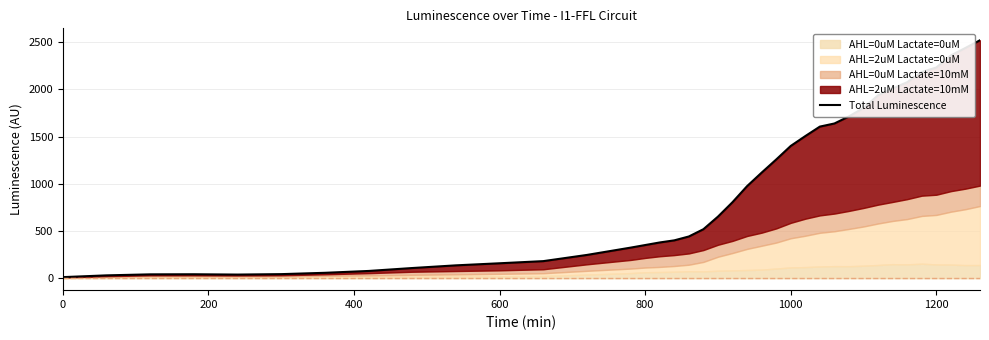

Reading right to left, what are all the values shown in this chart?

2520.0	2438.3	2359.0	2231.3	2183.3	2075.7	2009.7	1937.3	1802.7	1714.0	1638.7	1605.7	1505.3	1401.0	1257.3	1118.3	975.3	805.7	652.7	519.3	442.3	401.3	379.0	351.7	324.3	247.0	181.3	158.7	136.7	108.3	77.3	57.7	43.7	39.0	42.3	41.3	30.7	12.0